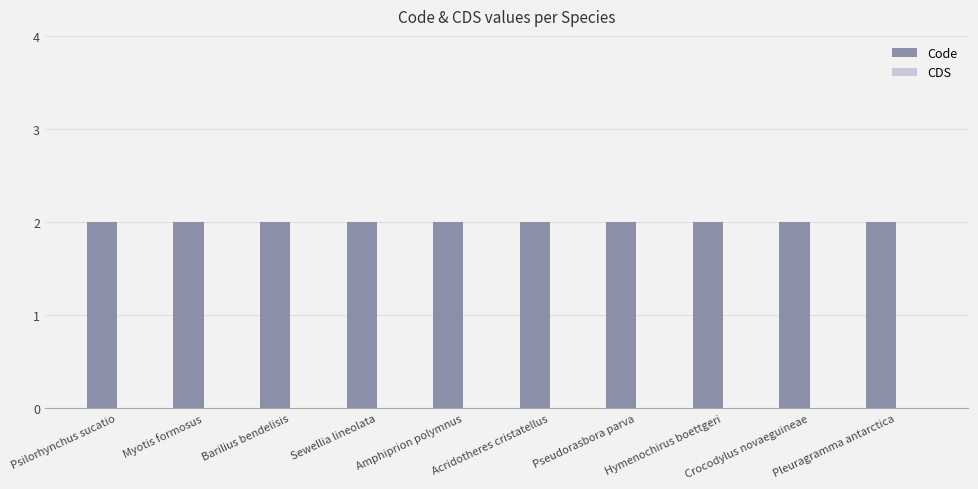

What is the spread (max minus min) of values at Pleuragramma antarctica?

2